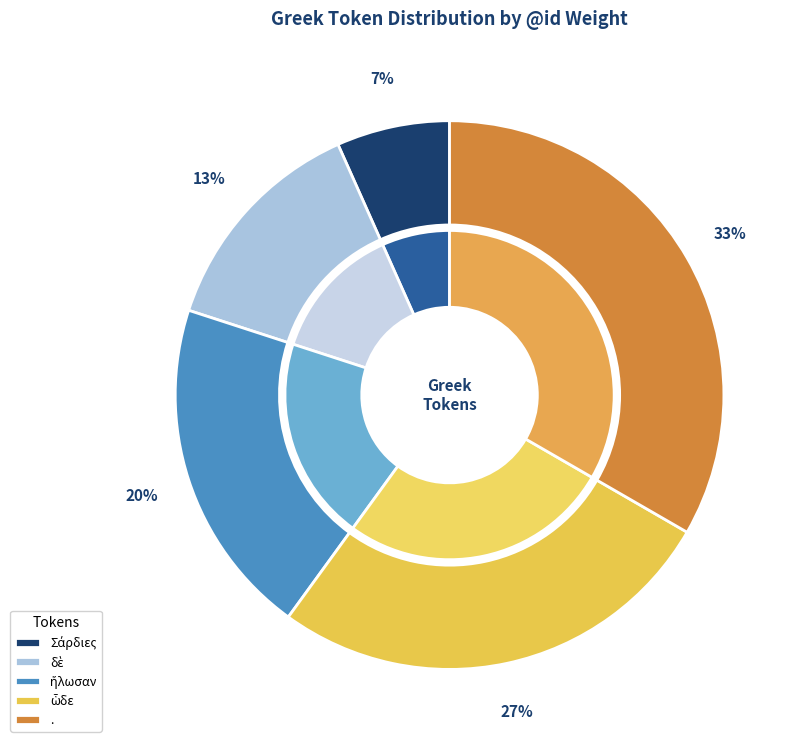

How many segments does this pie chart have?

5